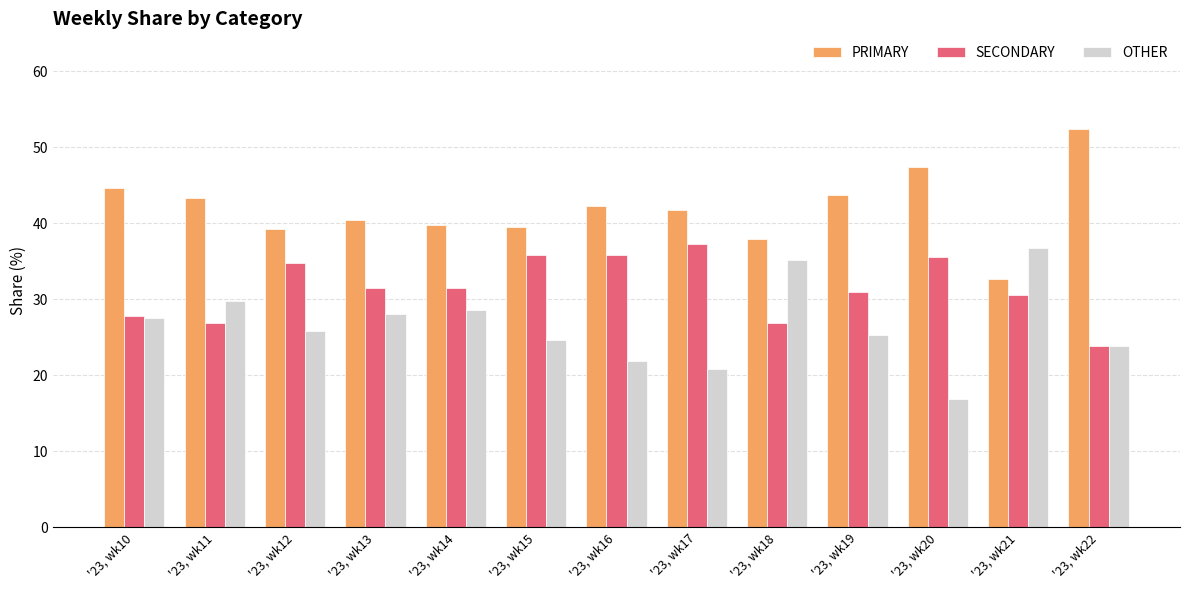

How many groups of bars are there?

13